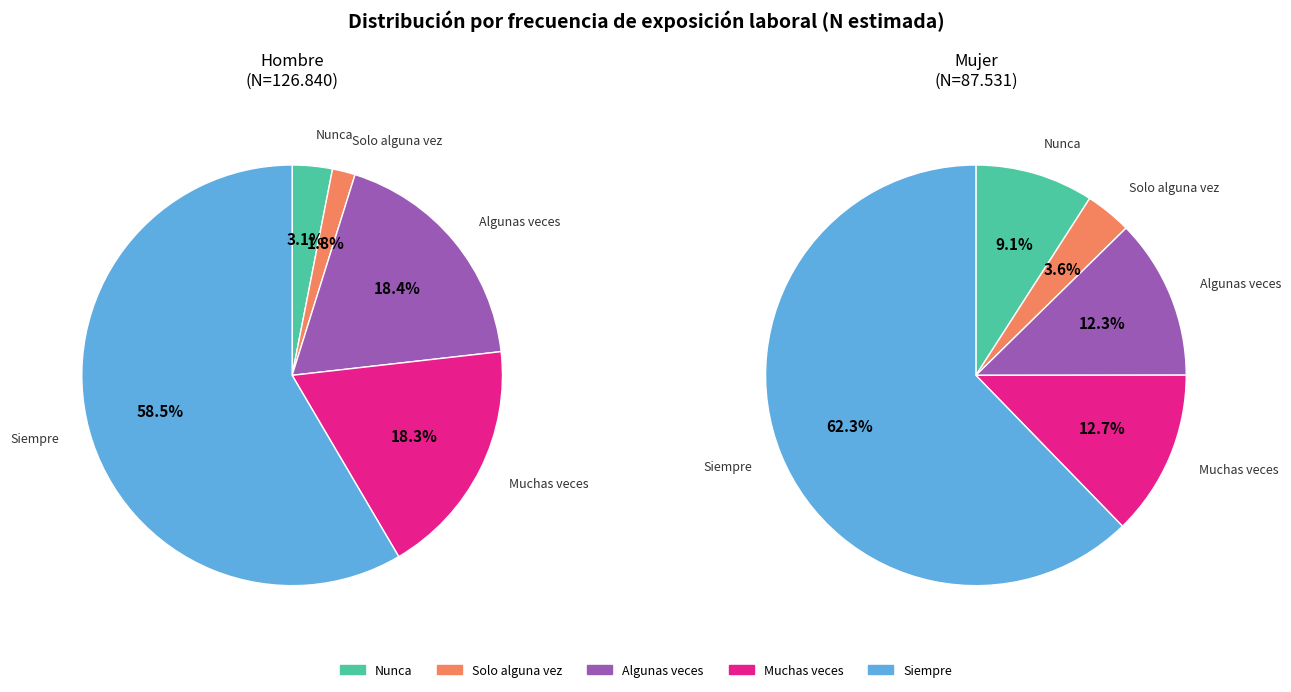

What is the largest slice in the pie chart?

Siempre